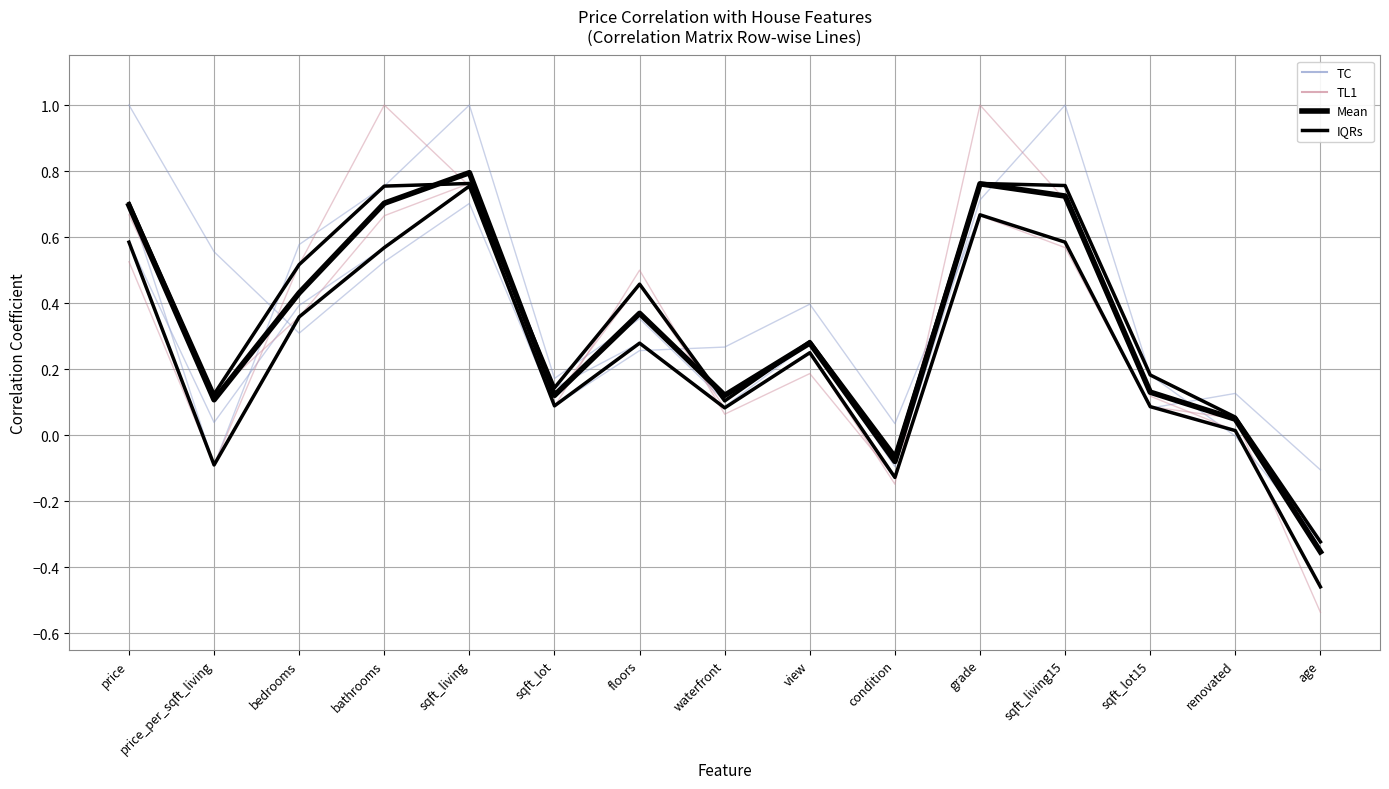

Which label corresponds to the largest value in the chart?

sqft_living15